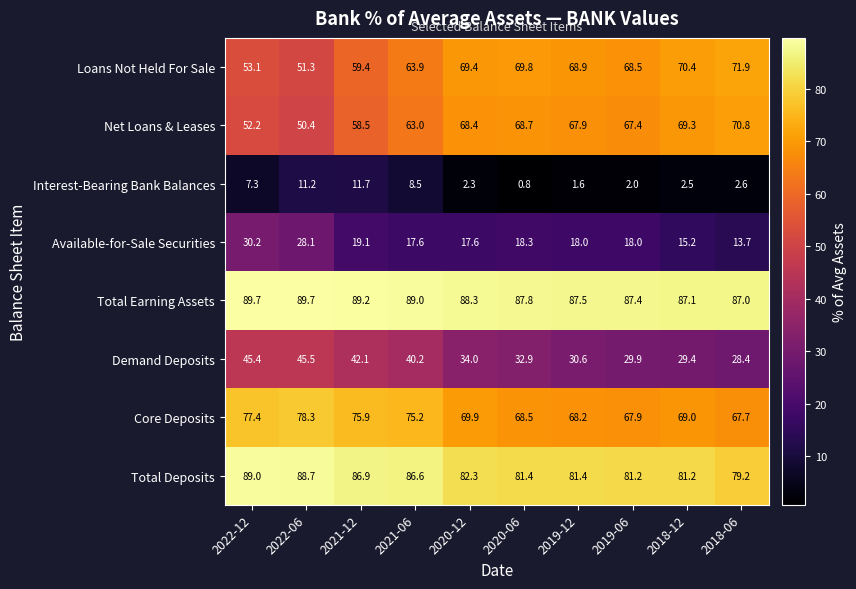

How many values in the Total Earning Assets series are below 88?

5